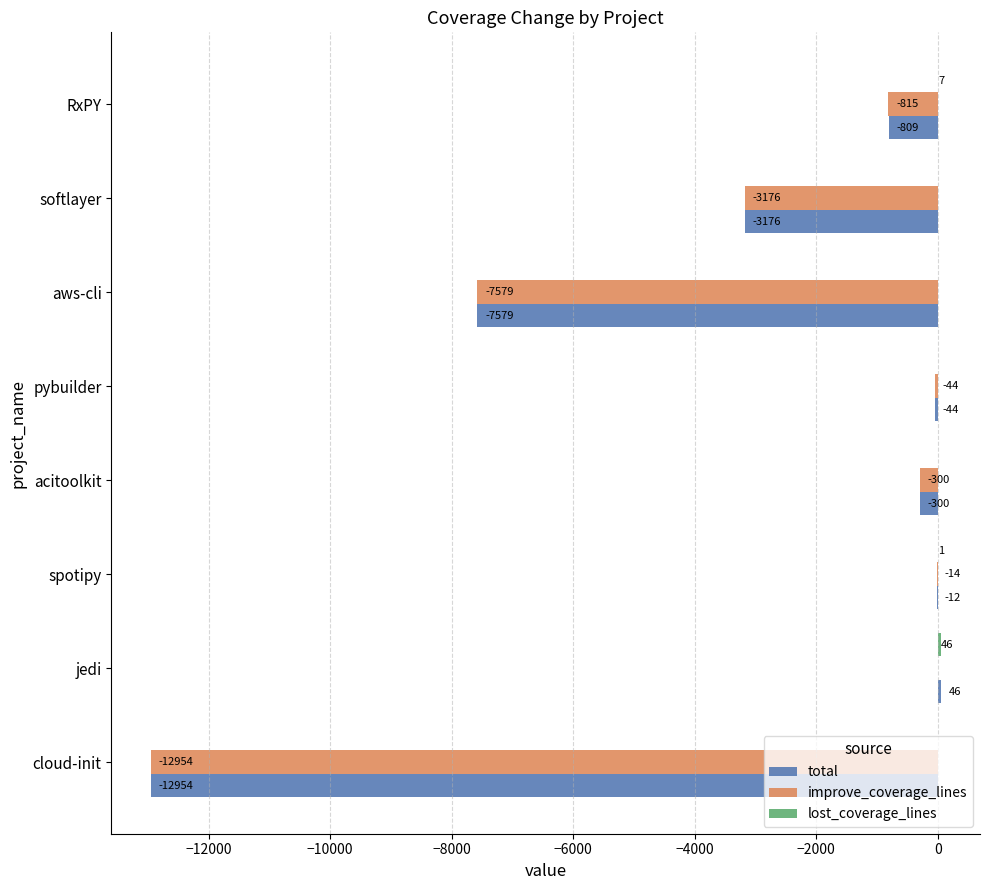

At which label is improve_coverage_lines closest to -6476?

aws-cli